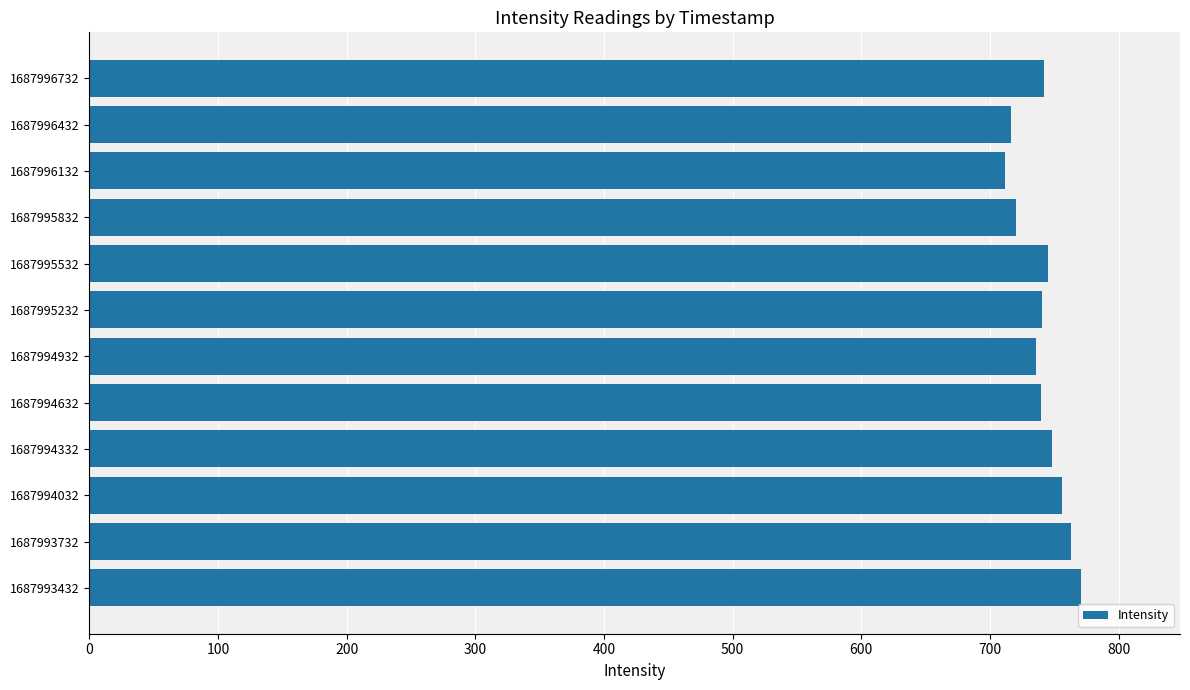

What is the difference between the second highest and minimum values?

50.9